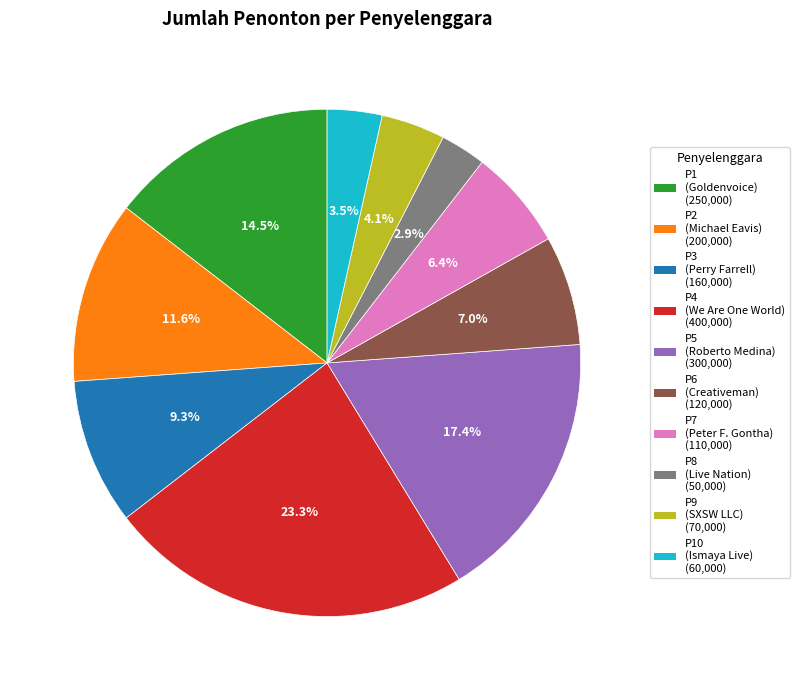

Is there a majority slice in this chart?

No